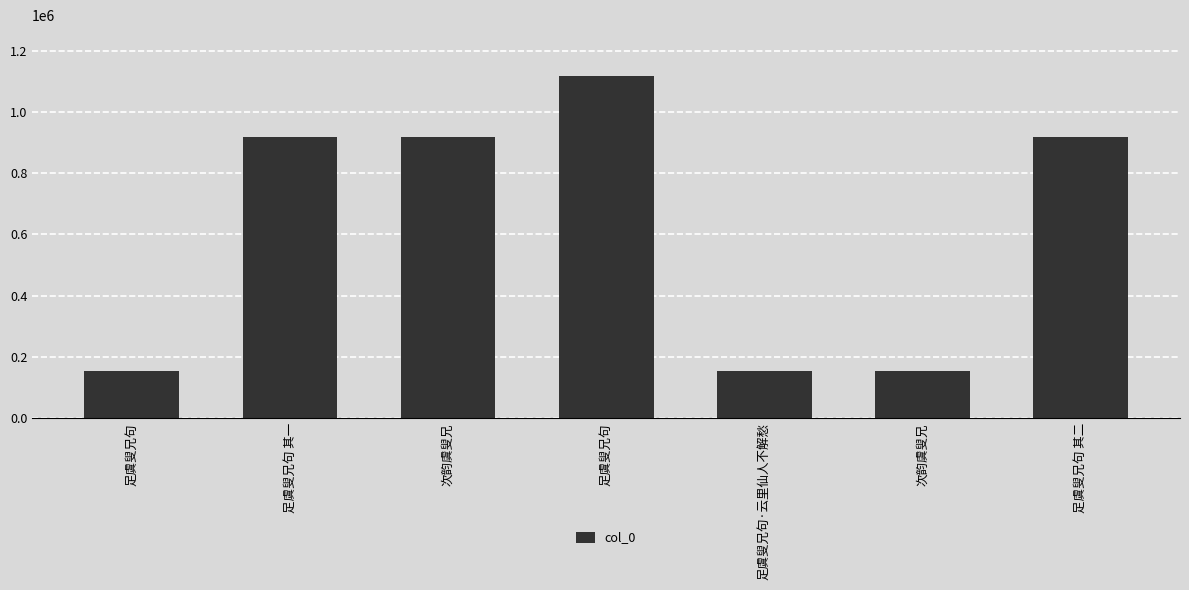

What is the change in value from 足虞叟兄句 to 足虞叟兄句·云里仙人不解愁?

-962220